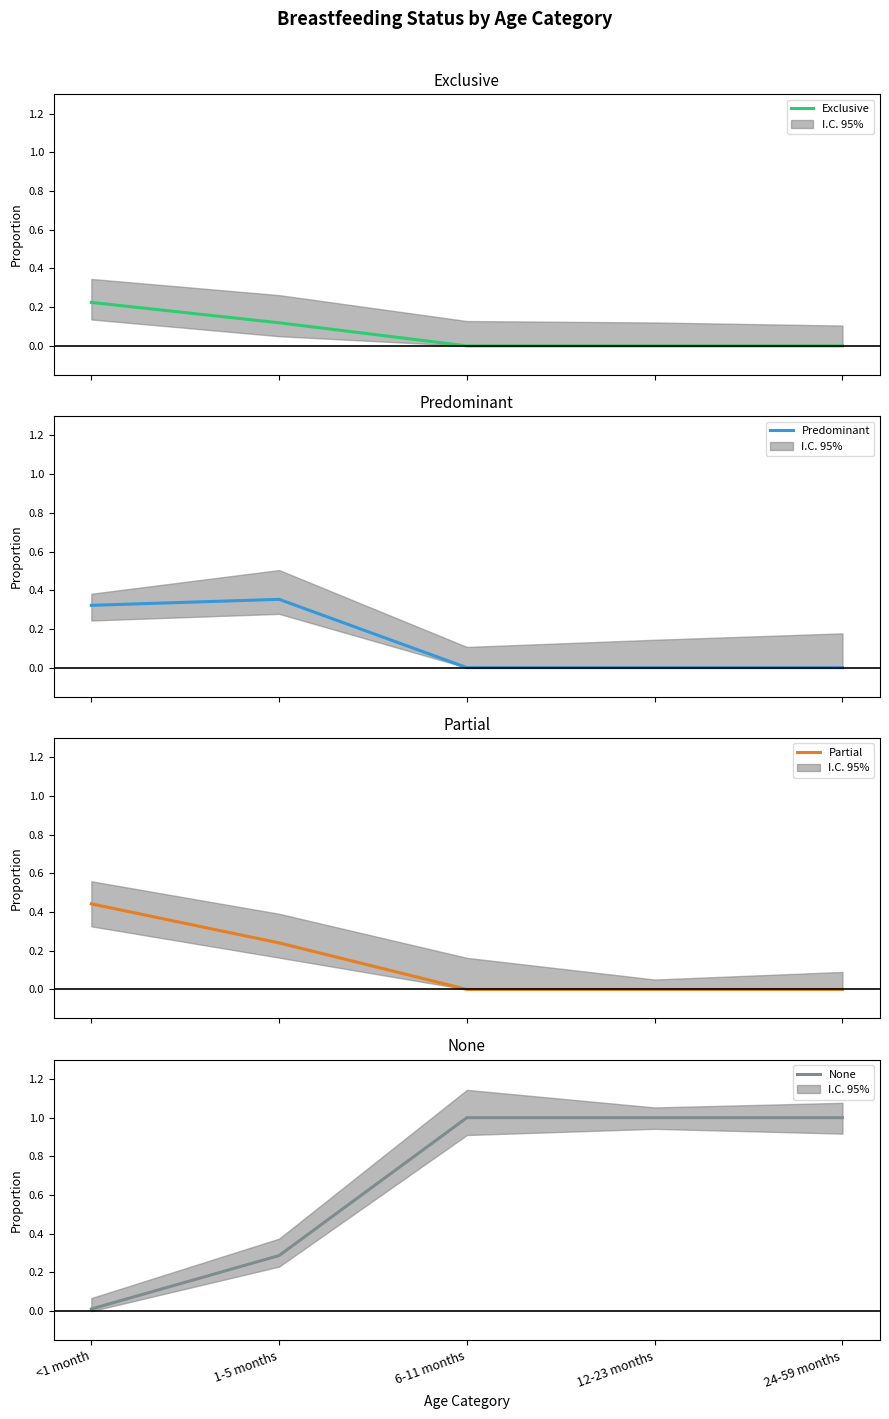

What are all the series names shown in the legend?

Exclusive, Predominant, Partial, None